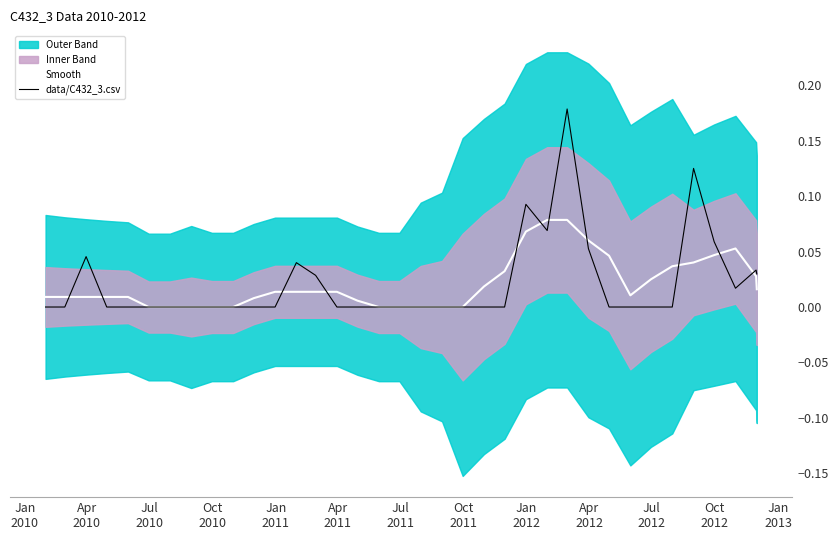

How many categories are shown in the chart?

36